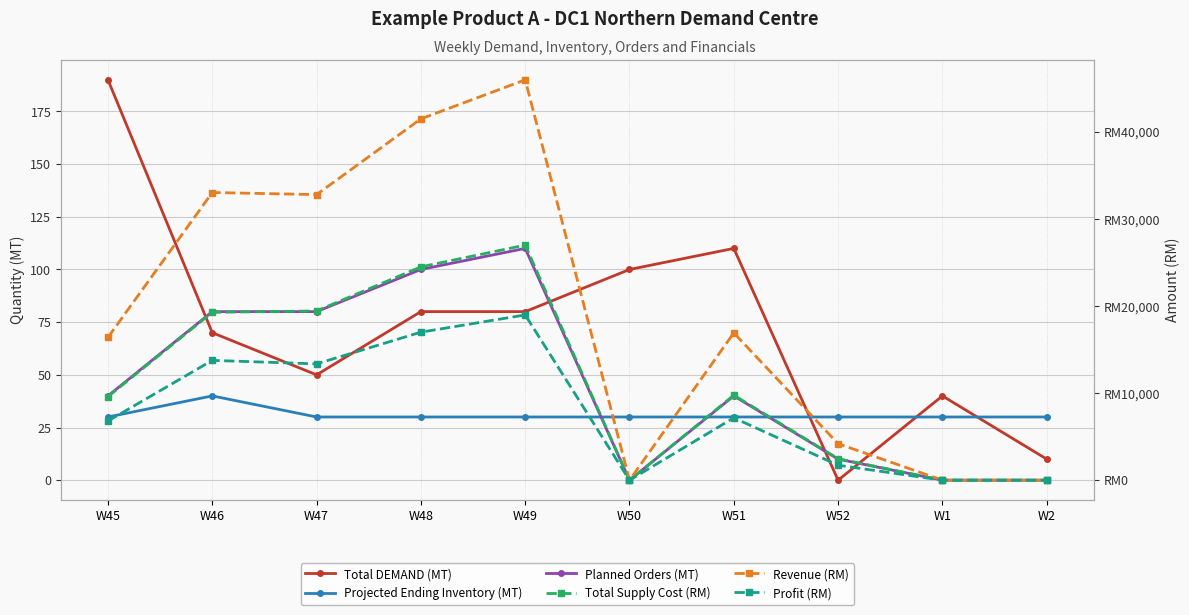

What are all the series names shown in the legend?

Total DEMAND (MT), Projected Ending Inventory (MT), Planned Orders (MT), Total Supply Cost (RM), Revenue (RM), Profit (RM)